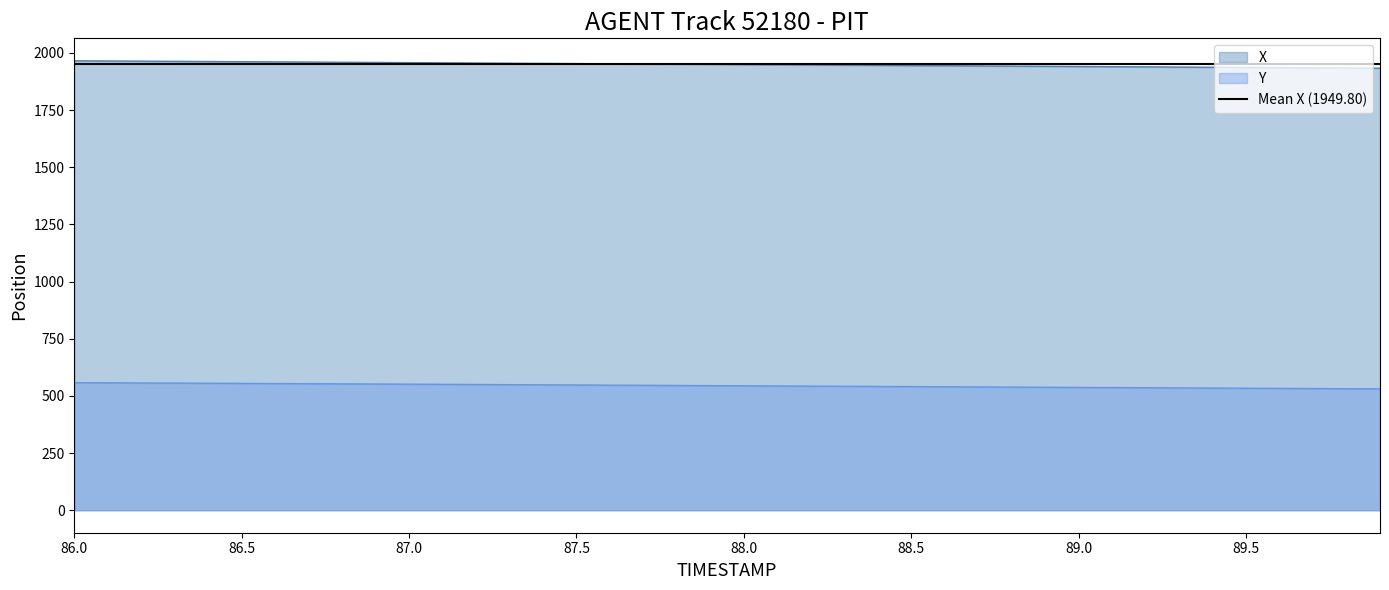

True or false: Y and X intersect in this chart.

False